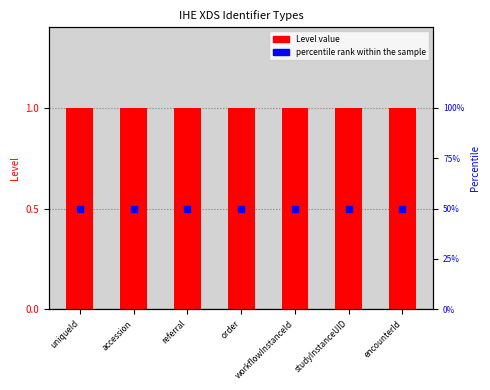

Which series contains the highest Y value?

percentile rank within the sample